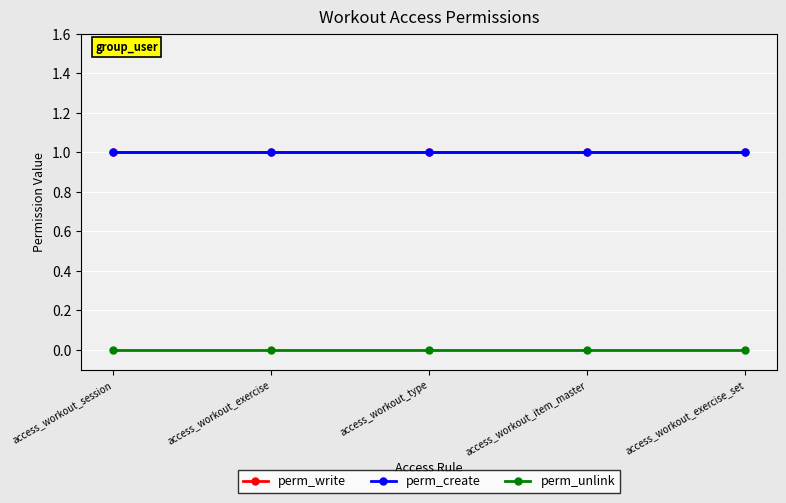

List the labels in order of perm_unlink value, largest first.

access_workout_session, access_workout_exercise, access_workout_type, access_workout_item_master, access_workout_exercise_set